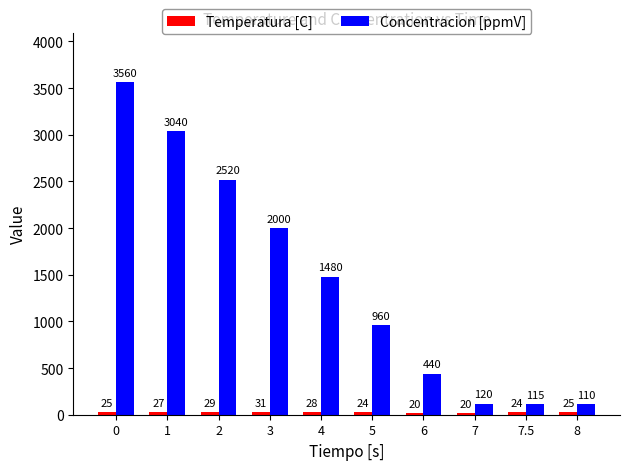

How many categories are shown in the chart?

10